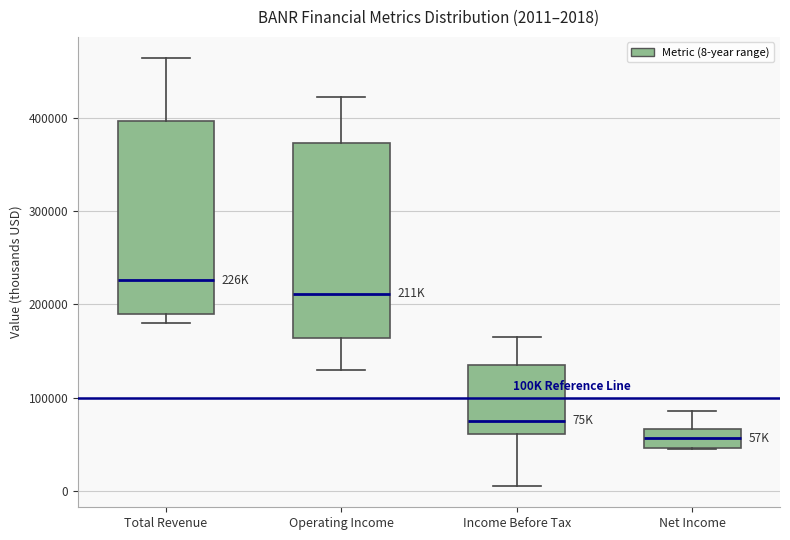

Which box has the highest median line?

Total Revenue